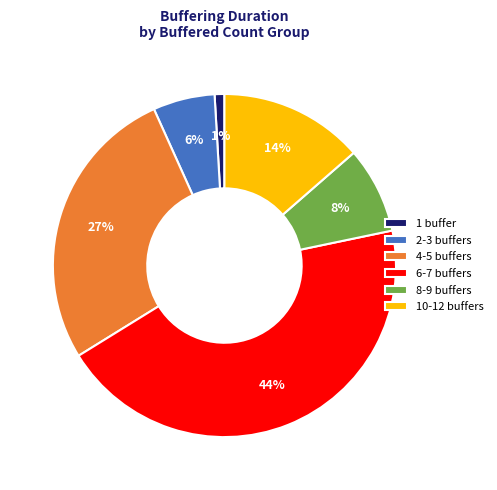

Count the number of slices in the pie.

6